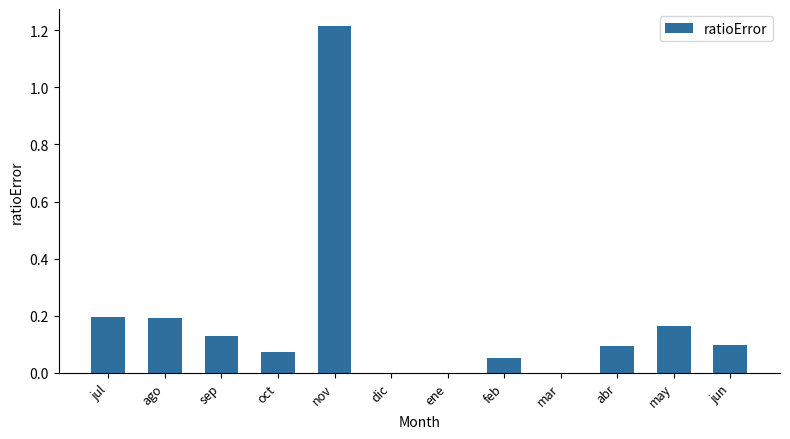

The chart shows a value of 0.2 at jul. True or false?

True